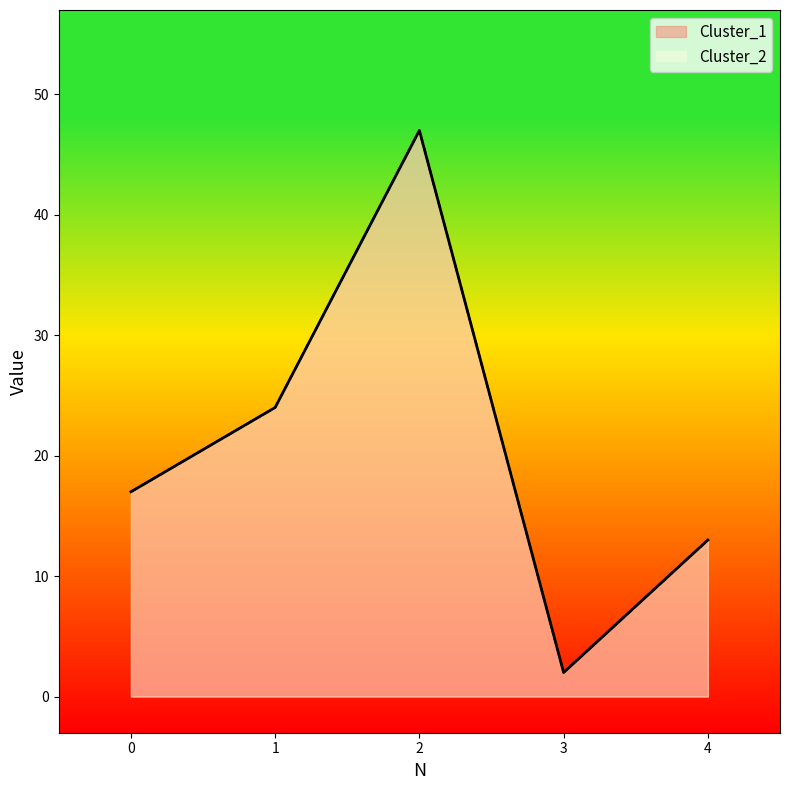

True or false: Cluster_1 has more than 0 points higher than both neighbors.

True